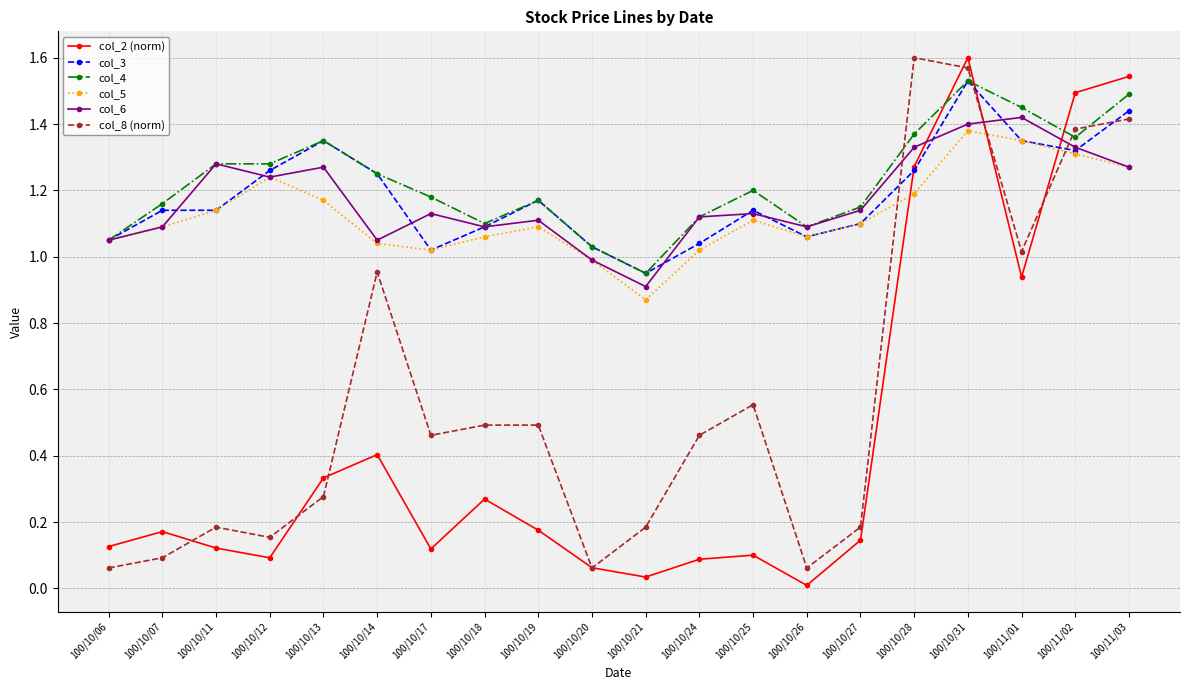

What position from the left is 100/10/18?

8